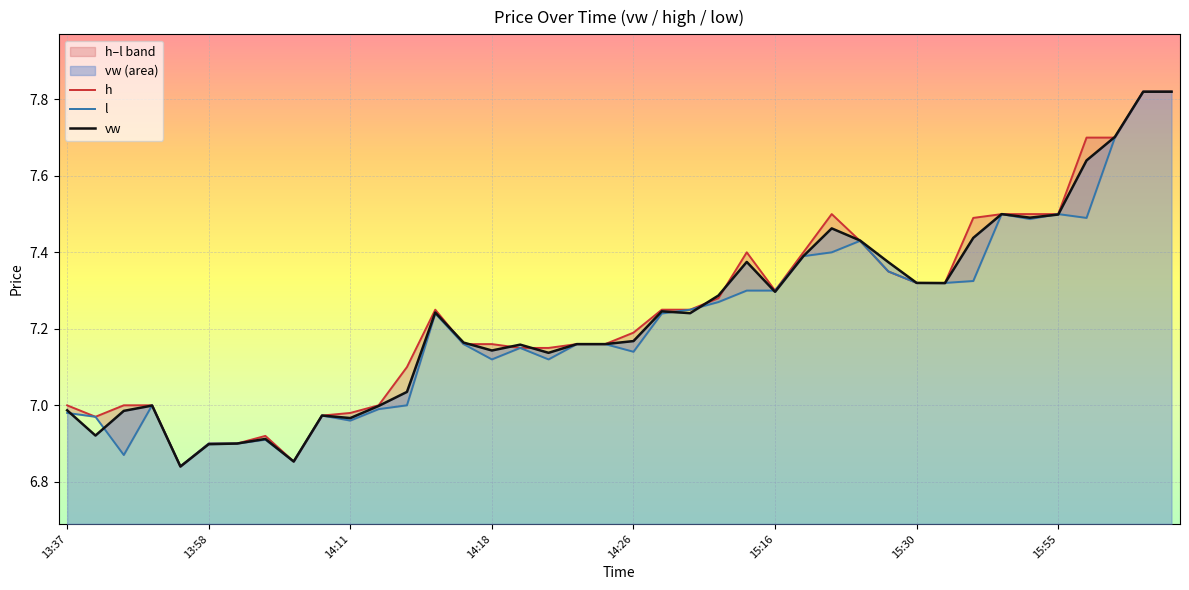

At how many categories does at least one series exceed 7?

28